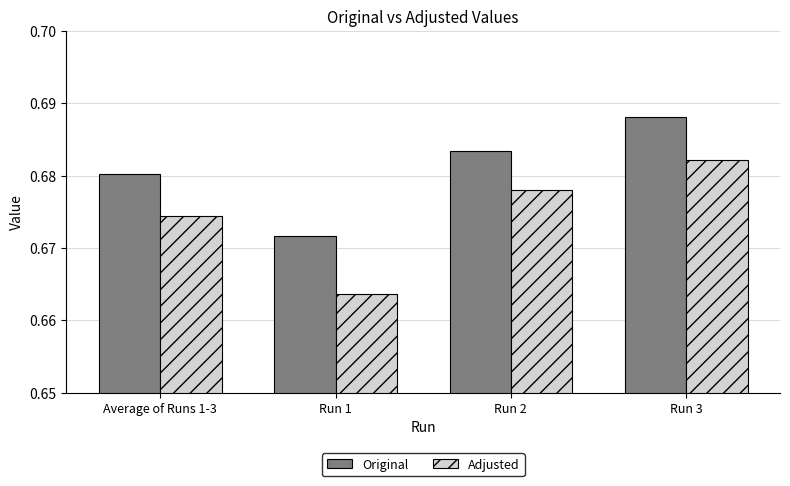

At which label does Original reach its minimum?

Run 1